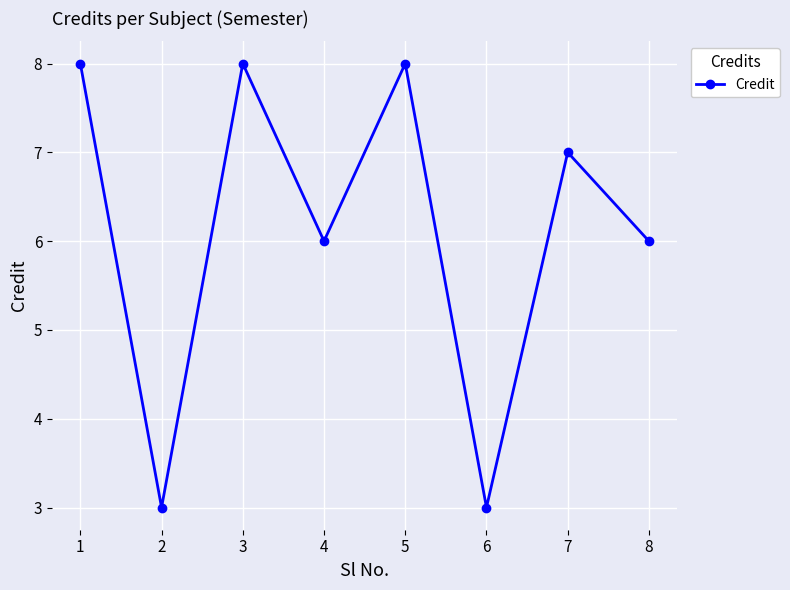

The chart shows a value of 11 at 1. True or false?

False